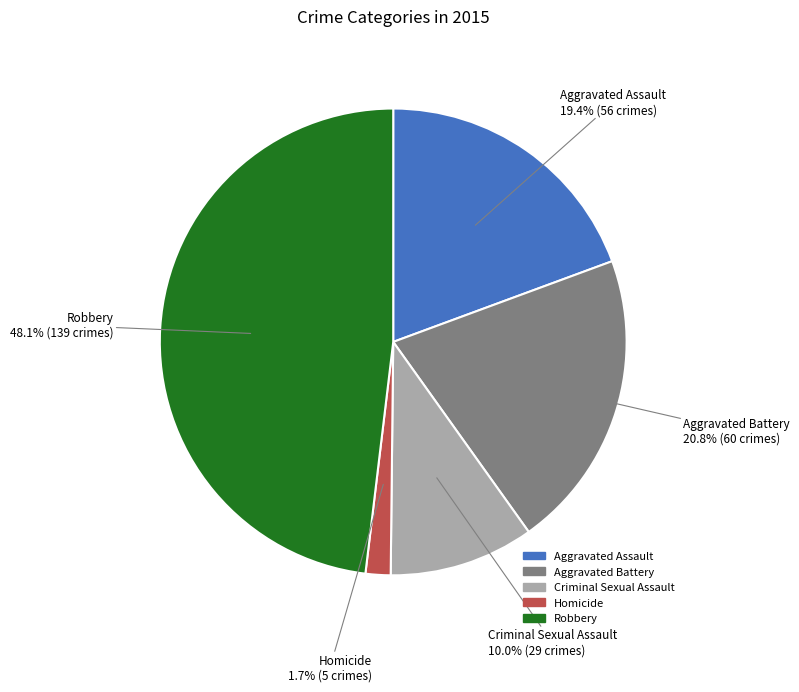

To the nearest percent, what percentage of the pie is Homicide?

2%